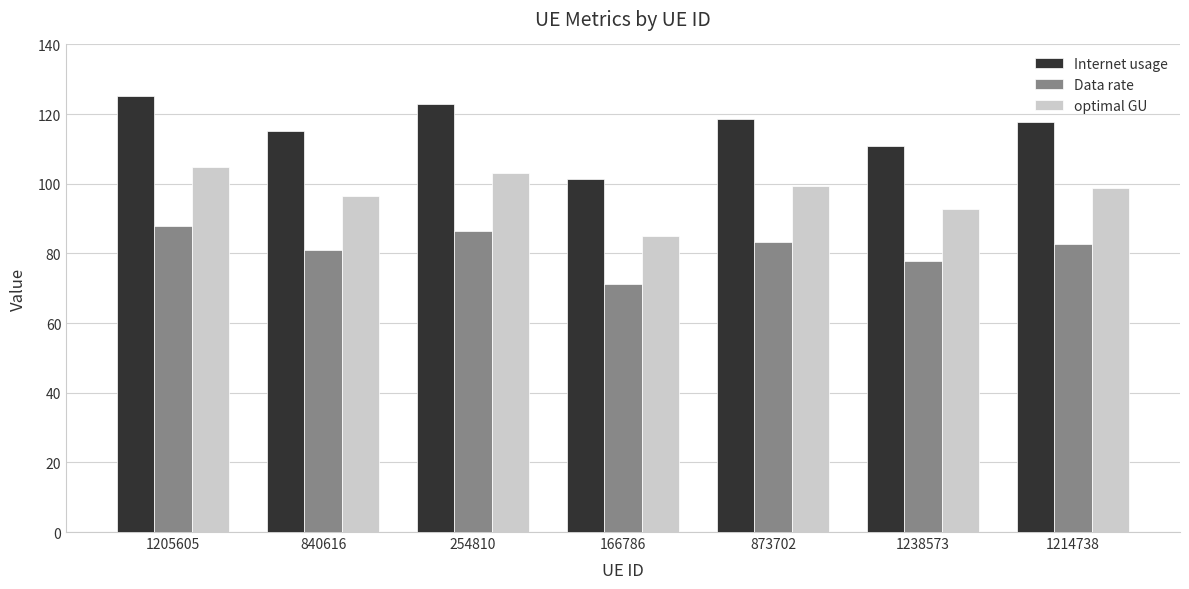

Count the number of categories in the chart.

7